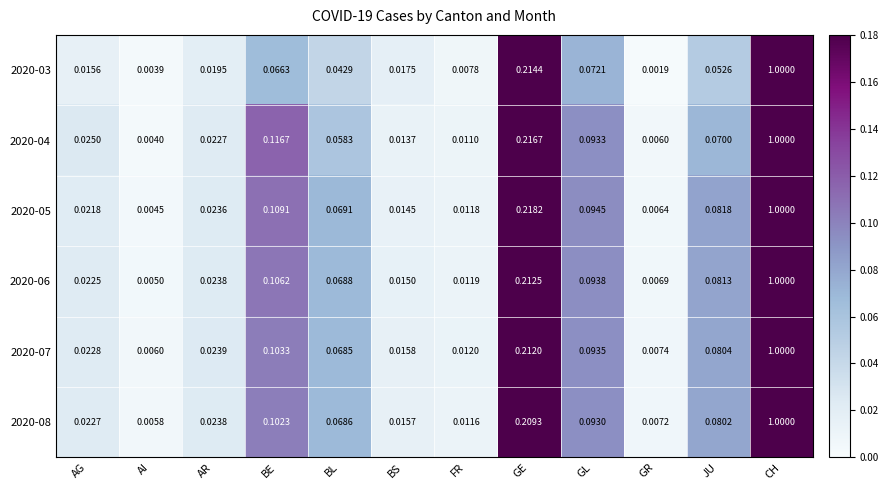

Which label corresponds to the smallest value in the chart?

GR